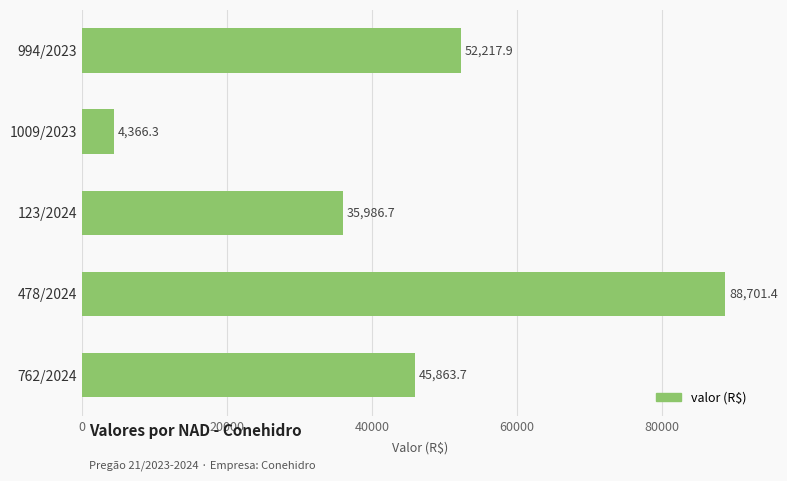

What is the sum of the values at 1009/2023 and 478/2024?

93067.7